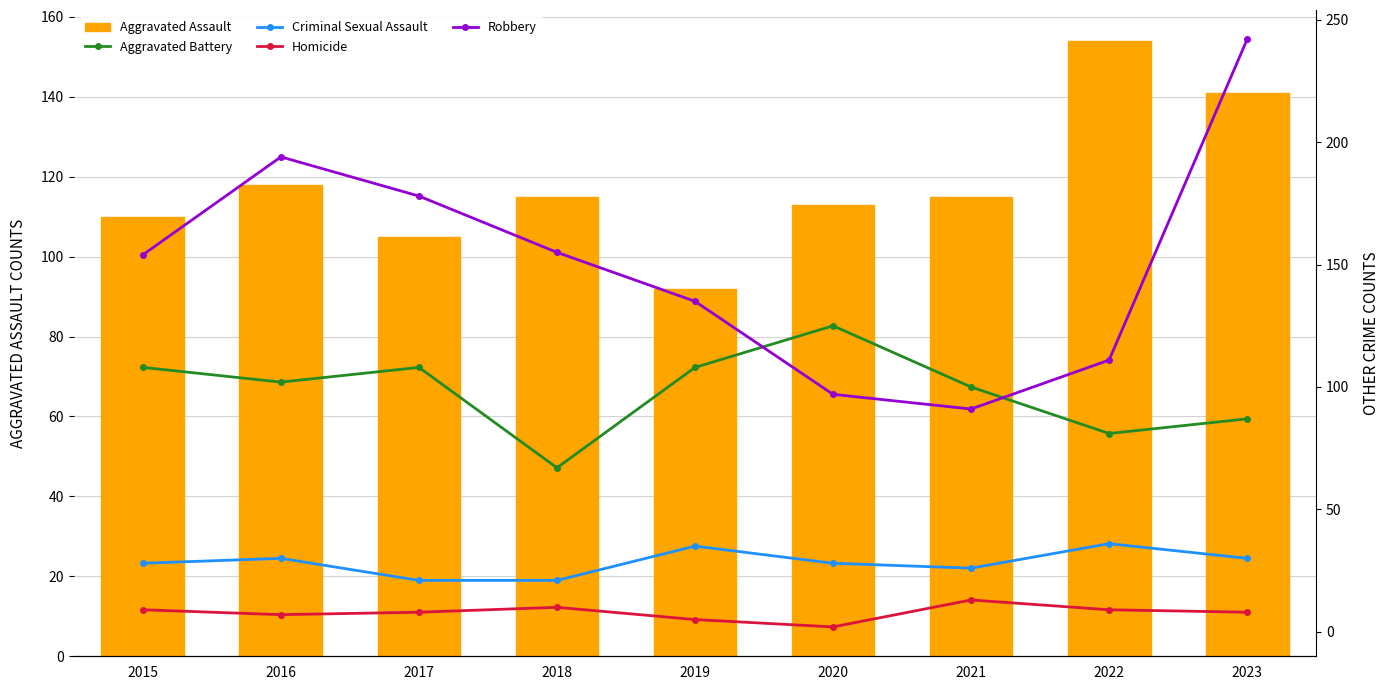

Reading right to left, what are all the values shown in this chart?

Aggravated Assault: 2023=141	2022=154	2021=115	2020=113	2019=92	2018=115	2017=105	2016=118	2015=110
Aggravated Battery: 2023=87	2022=81	2021=100	2020=125	2019=108	2018=67	2017=108	2016=102	2015=108
Criminal Sexual Assault: 2023=30	2022=36	2021=26	2020=28	2019=35	2018=21	2017=21	2016=30	2015=28
Homicide: 2023=8	2022=9	2021=13	2020=2	2019=5	2018=10	2017=8	2016=7	2015=9
Robbery: 2023=242	2022=111	2021=91	2020=97	2019=135	2018=155	2017=178	2016=194	2015=154